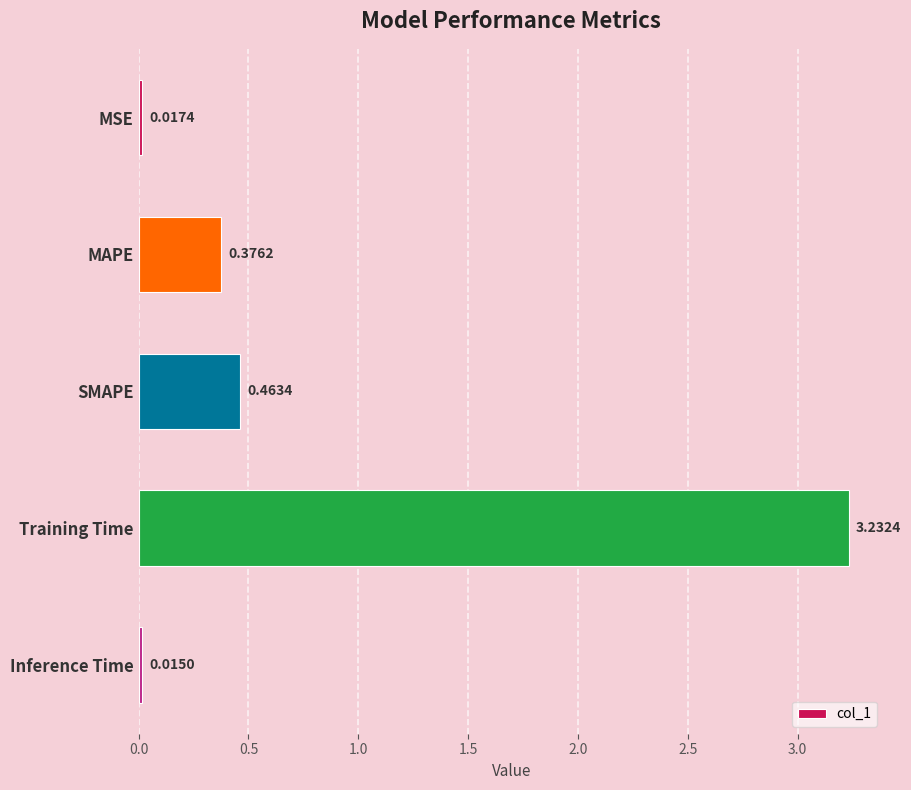

What is the average value?

0.8